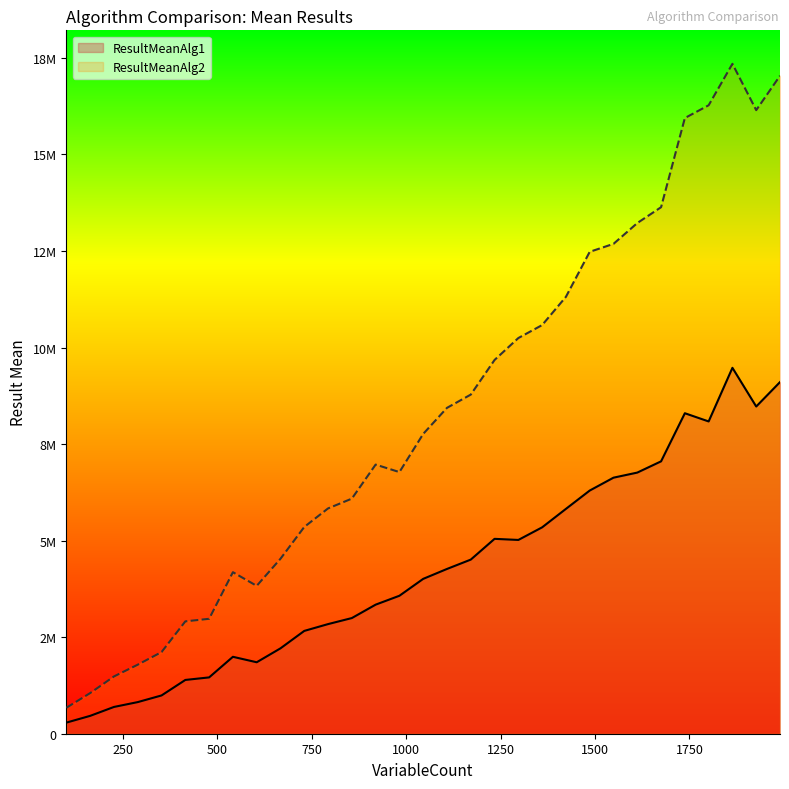

What is the total value across all series at 604?

5679102